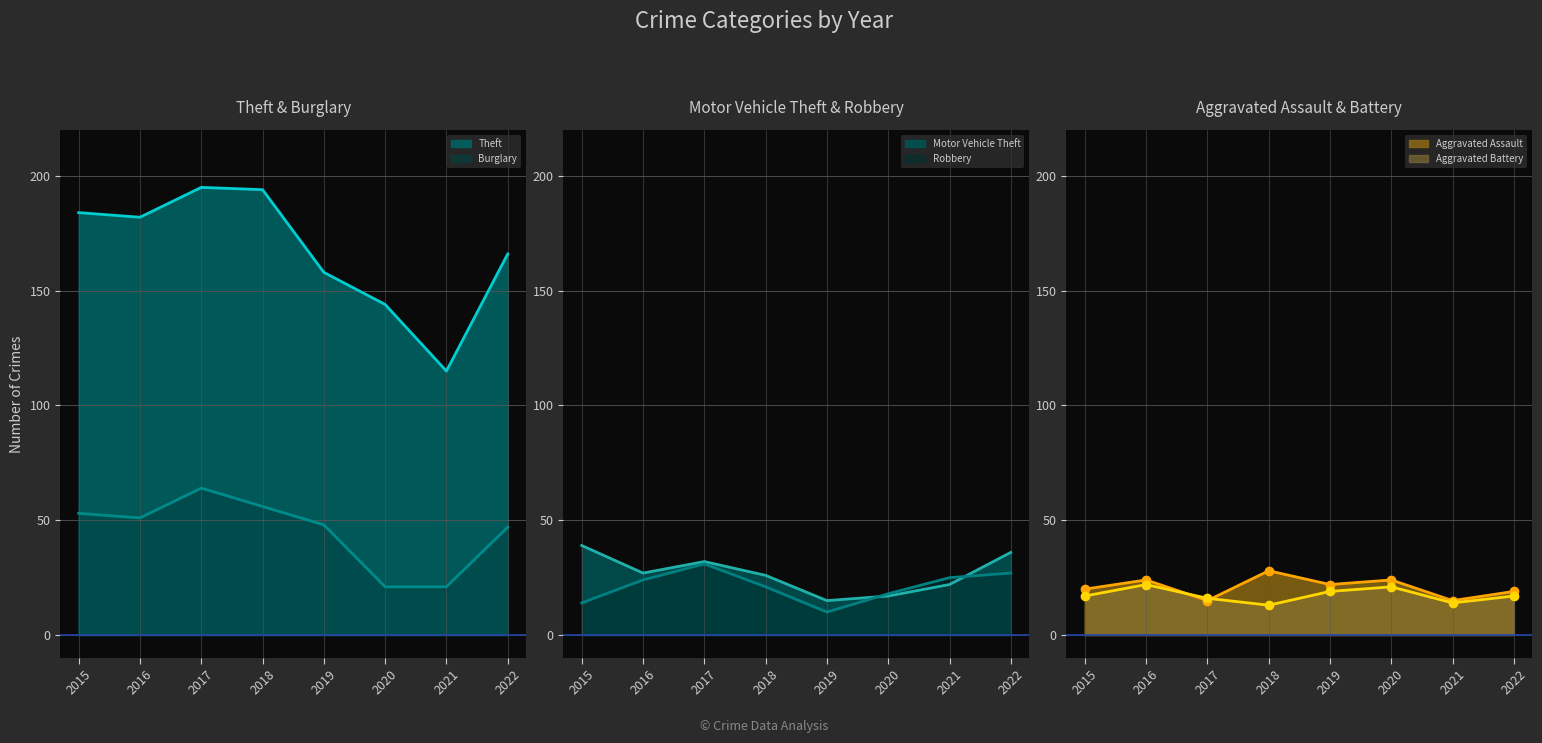

Reading left to right, transcribe all the data shown in this chart.

Theft: 2015=184	2016=182	2017=195	2018=194	2019=158	2020=144	2021=115	2022=166
Burglary: 2015=53	2016=51	2017=64	2018=56	2019=48	2020=21	2021=21	2022=47
Motor Vehicle Theft: 2015=39	2016=27	2017=32	2018=26	2019=15	2020=17	2021=22	2022=36
Robbery: 2015=14	2016=24	2017=31	2018=21	2019=10	2020=18	2021=25	2022=27
Aggravated Assault: 2015=20	2016=24	2017=15	2018=28	2019=22	2020=24	2021=15	2022=19
Aggravated Battery: 2015=17	2016=22	2017=16	2018=13	2019=19	2020=21	2021=14	2022=17